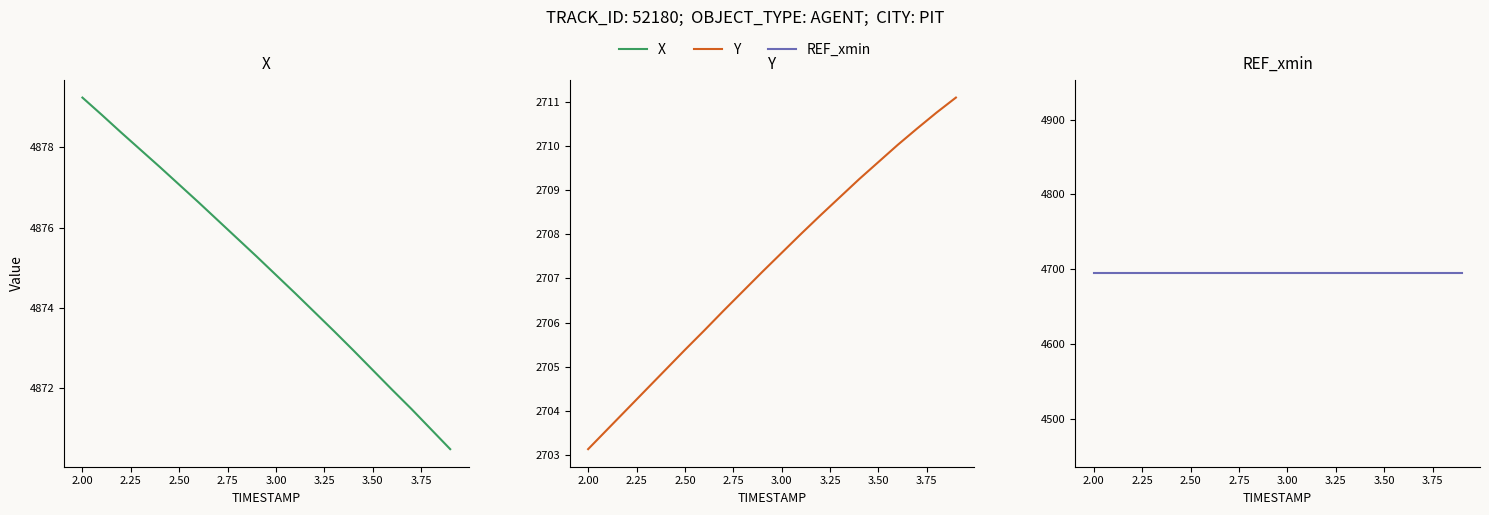

Is the value of X at 12 greater than the value of REF_xmin at 3.75?

Yes